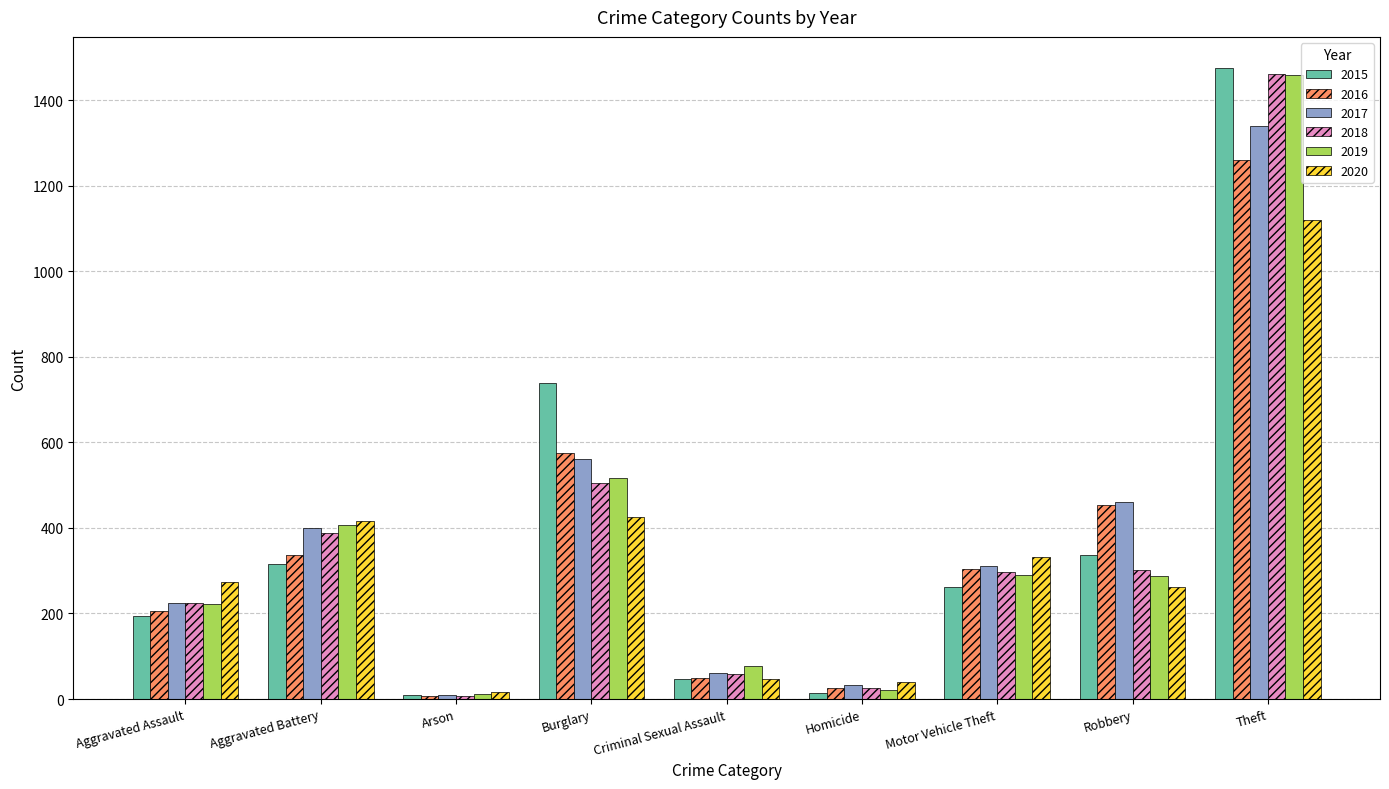

What is the value of the 2017 bar at the 7th from the left?

312